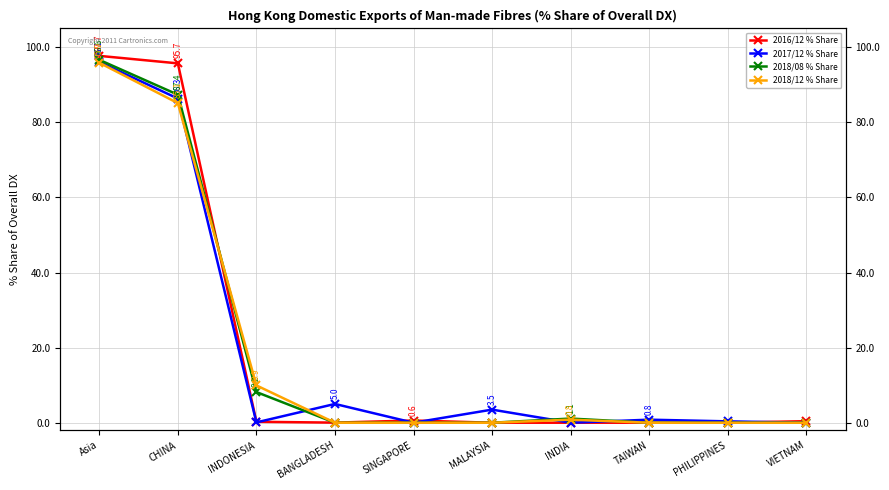

True or false: 2016/12 % Share and 2018/08 % Share intersect in this chart.

True